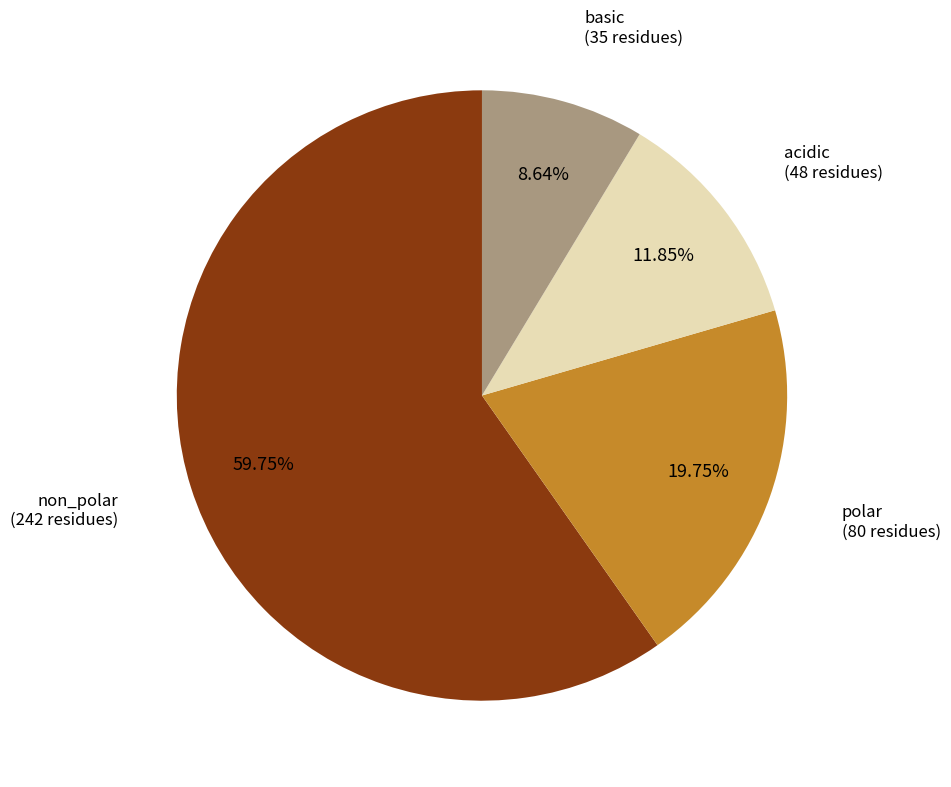

To the nearest percent, what is the combined percentage of basic and non_polar?

68%